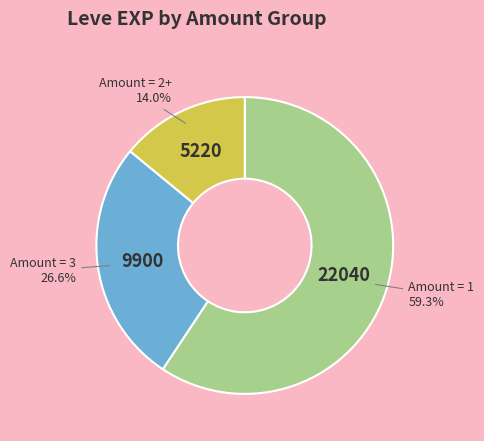

Does any single category account for the majority?

Yes